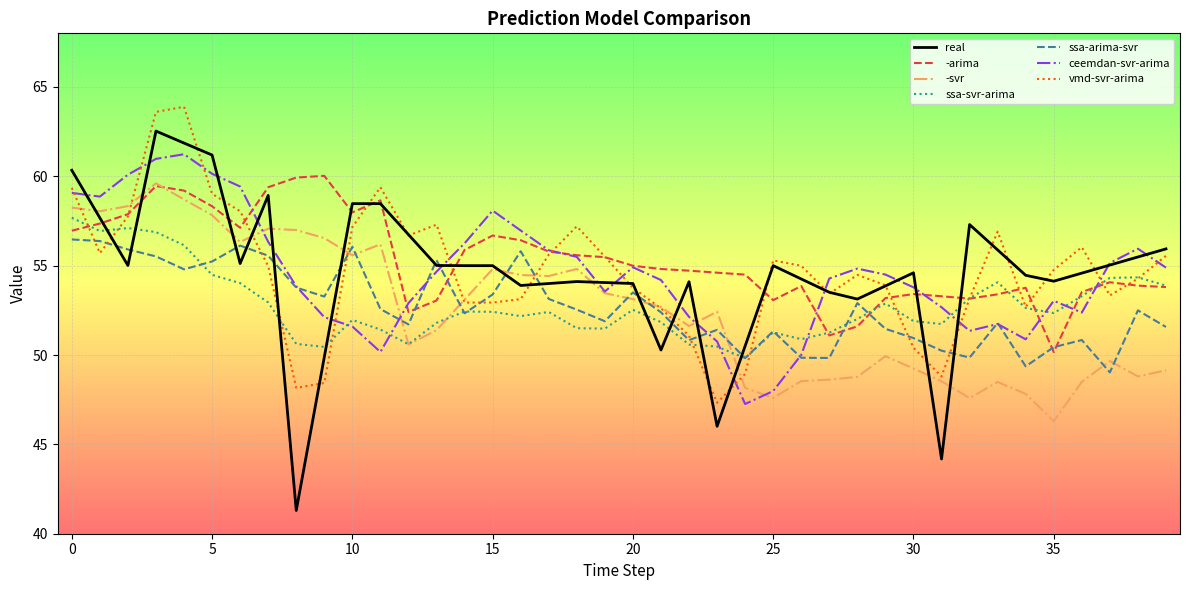

At how many categories does at least one series exceed 62?

2